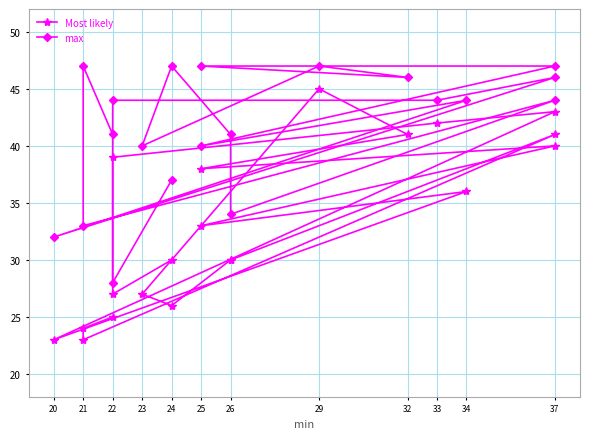

What is the label of the 1st point from the left?

22